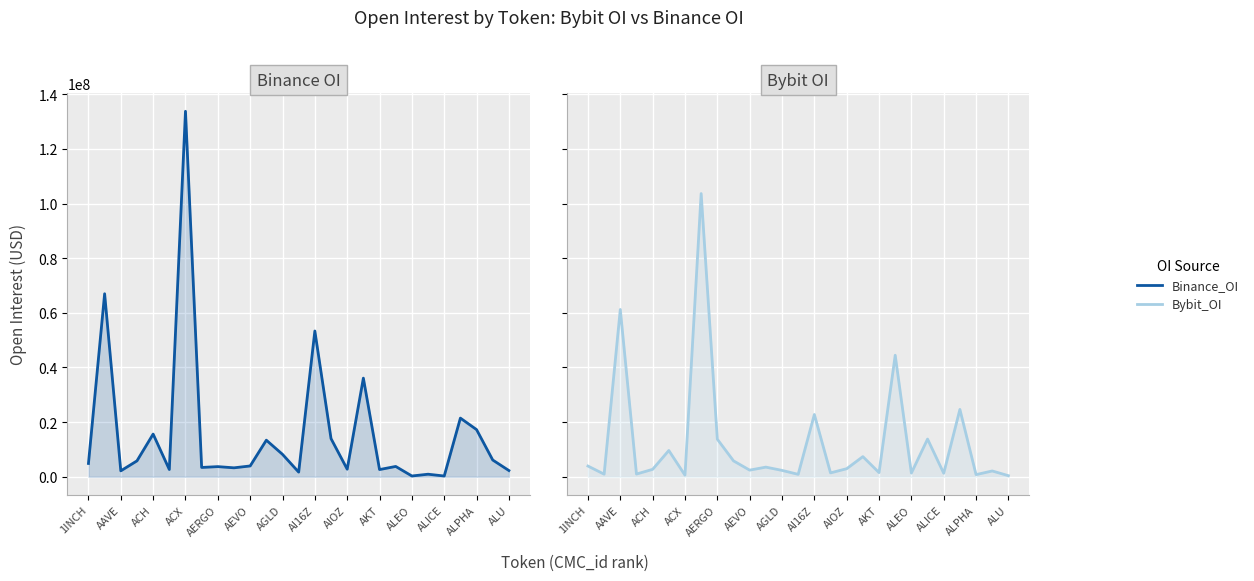

At 1INCH, list the series in order from smallest to largest.

Bybit_OI, Binance_OI